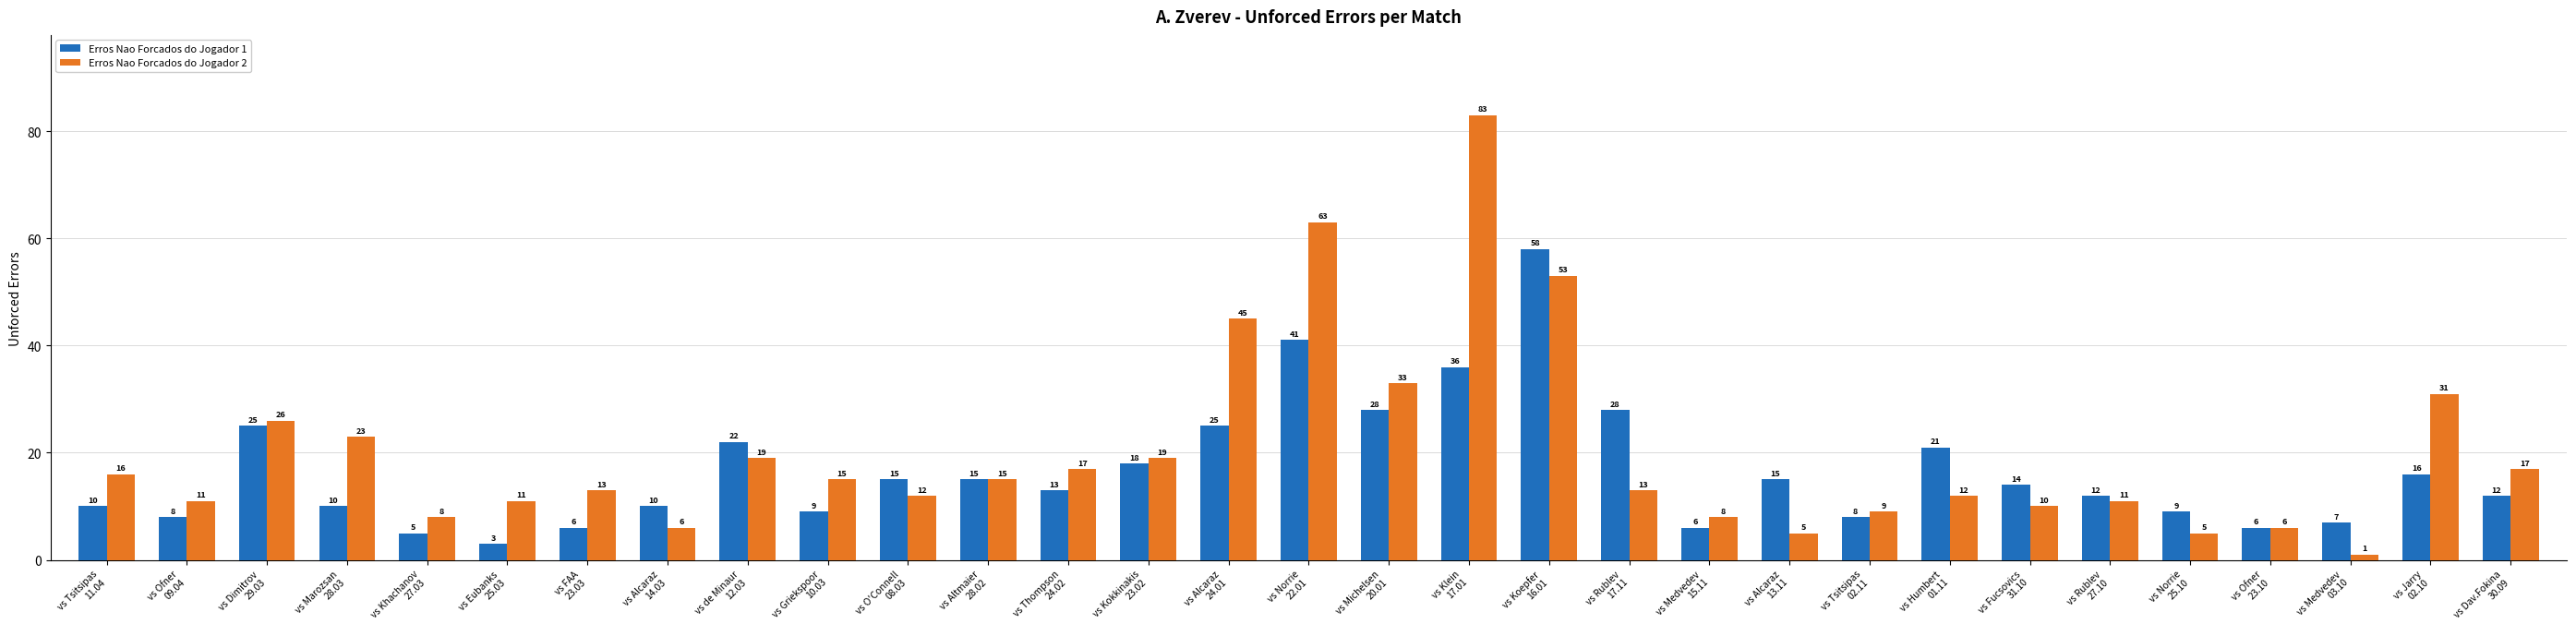

True or false: Erros Nao Forcados do Jogador 1 has a value of 12 at vs Tsitsipas
02.11.

False